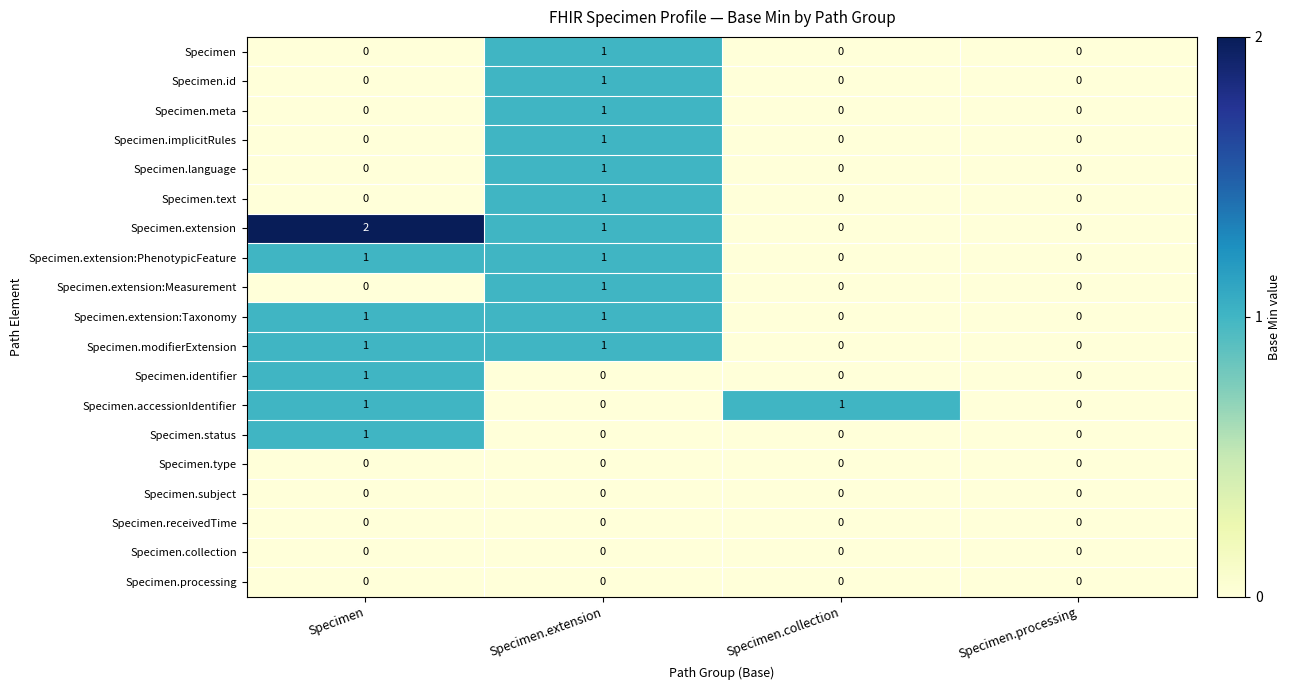

Which series changed the most between Specimen and Specimen.processing?

Specimen.extension